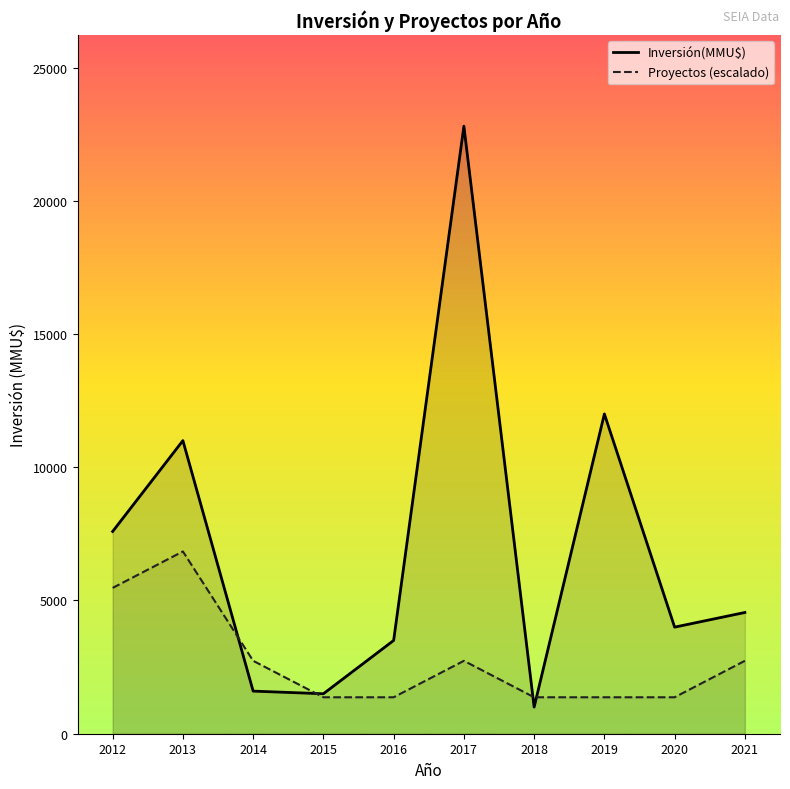

Is it true that Proyectos (escalado) equals 2736 at 2021?

True